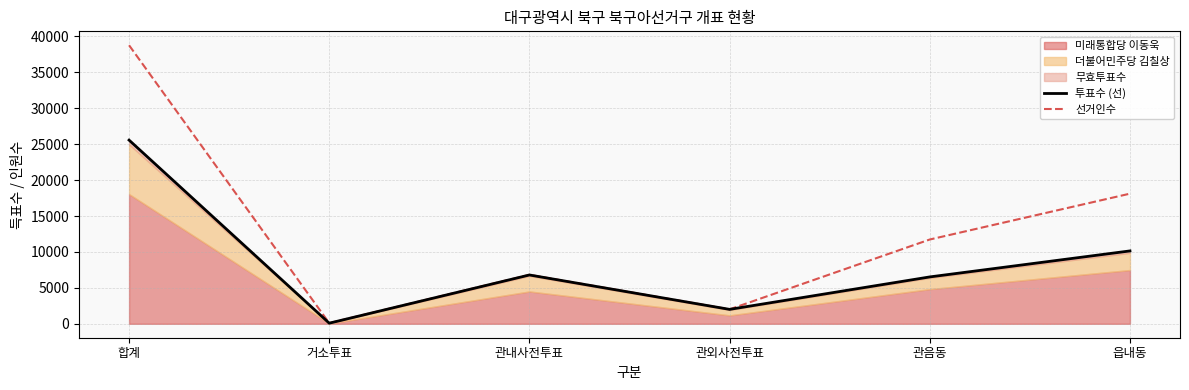

Which category has the highest value in the 선거인수 series?

합계